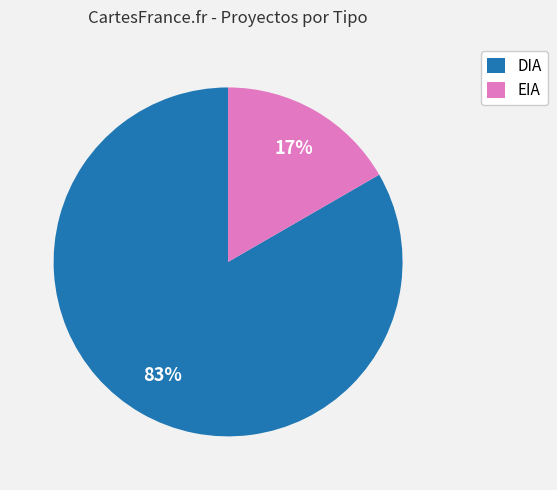

Rank the categories by value from lowest to highest.

EIA, DIA